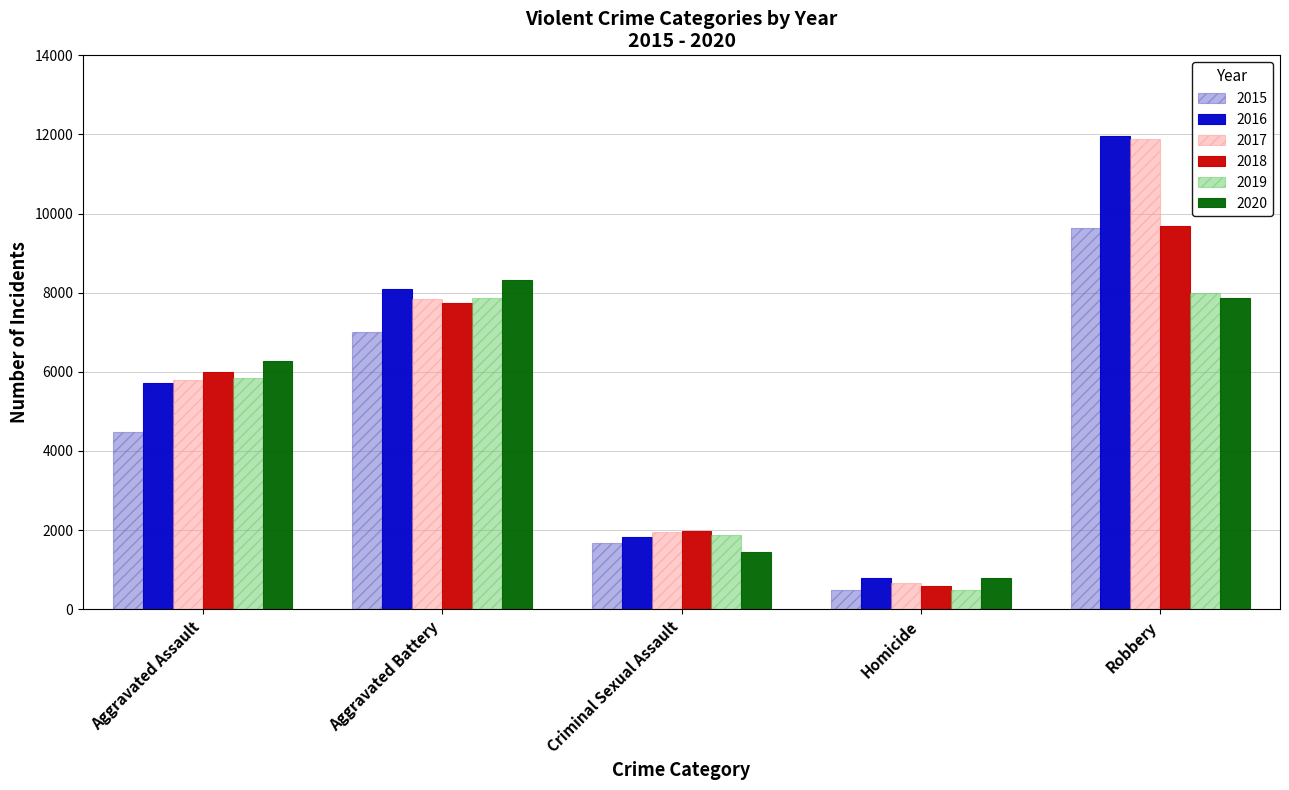

Does the chart contain any negative values?

No